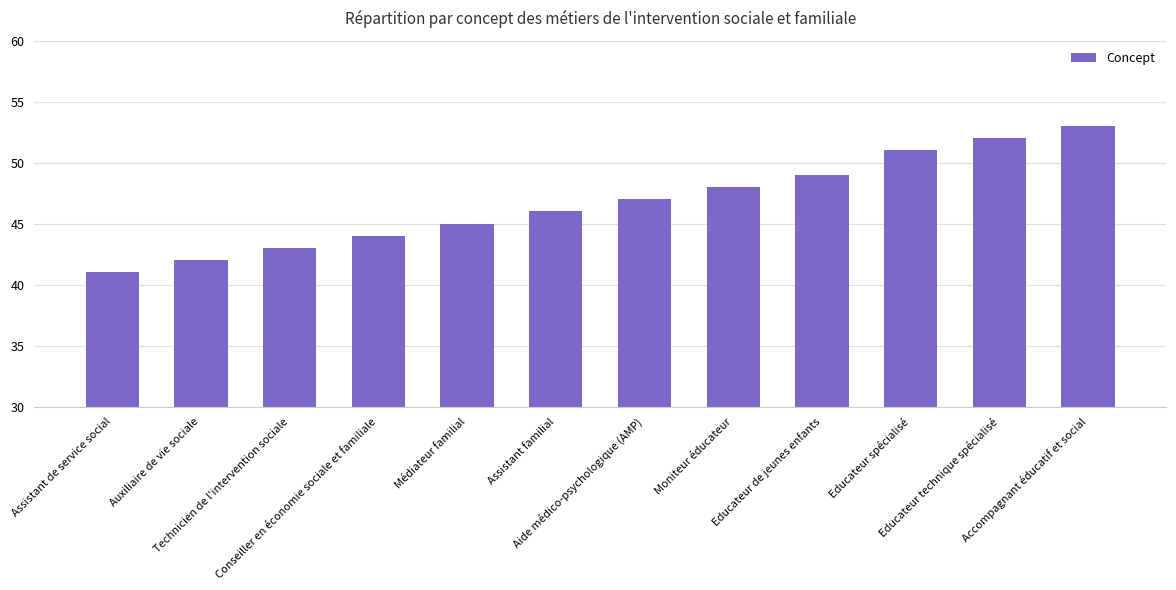

How many data points are less than 47?

6